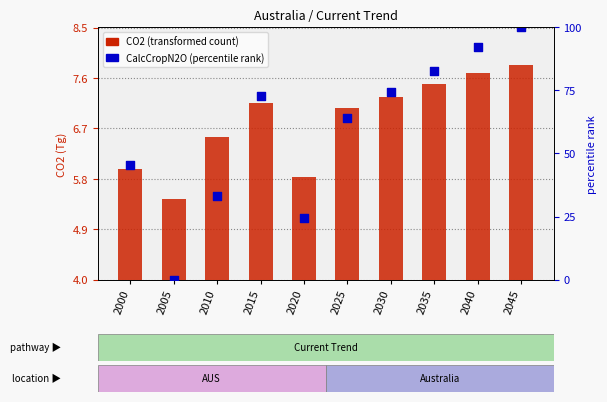

What is the total value across all series at 2035?

90.2